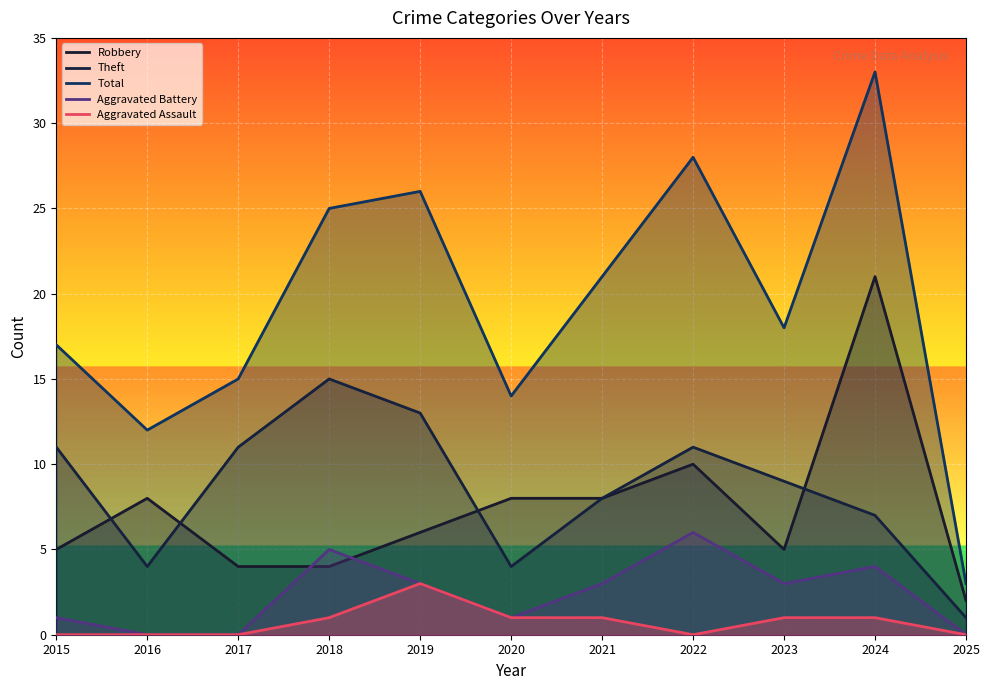

What is the total value across all series at 2023?

36